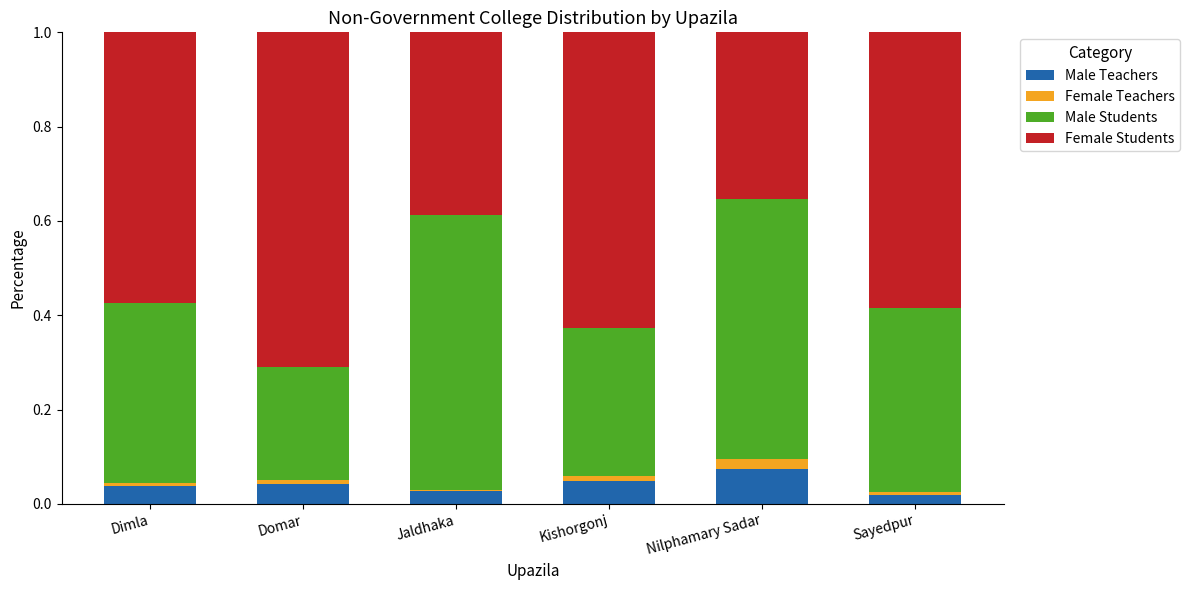

What are all the series names shown in the legend?

Male Teachers, Female Teachers, Male Students, Female Students